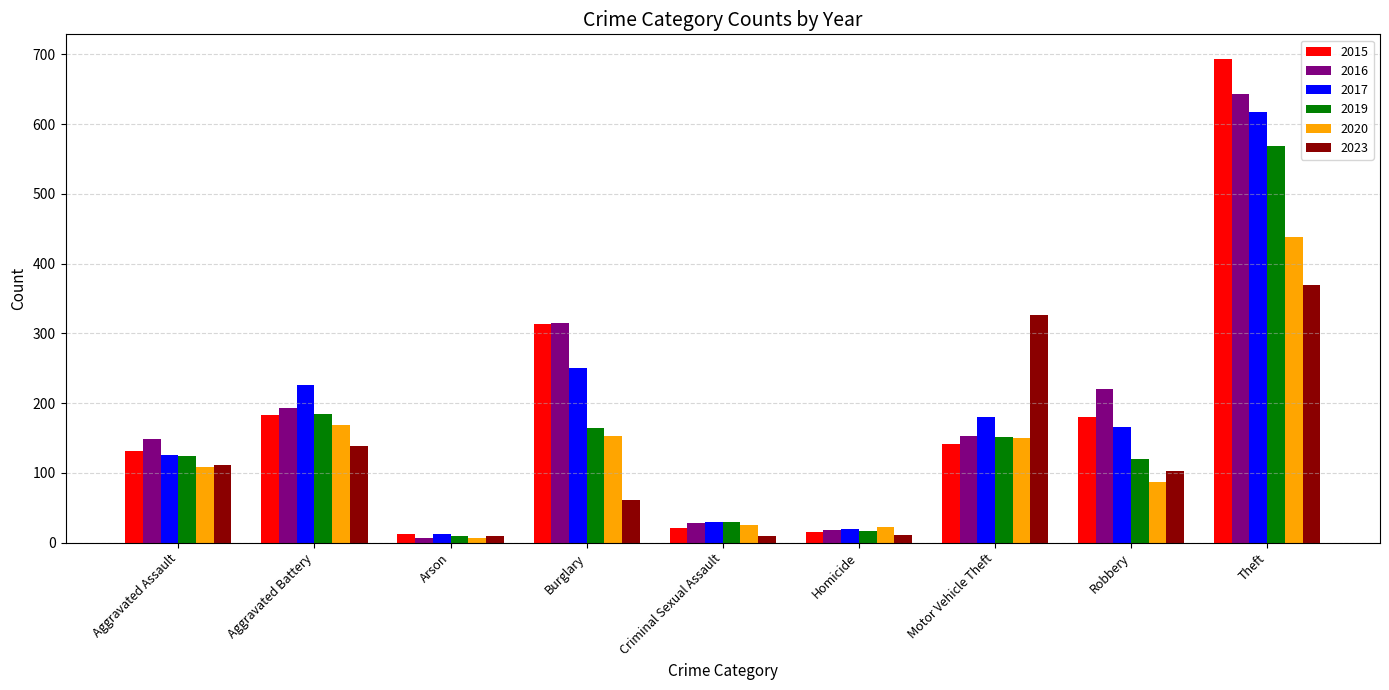

At which label does 2023 first exceed 103?

Aggravated Assault